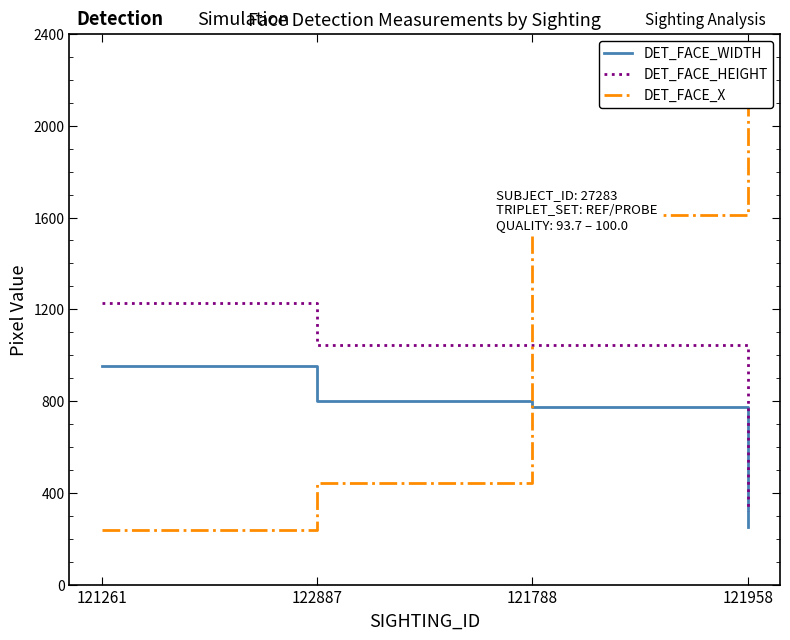

Between 121788 and 121958, which series saw the biggest shift?

DET_FACE_HEIGHT